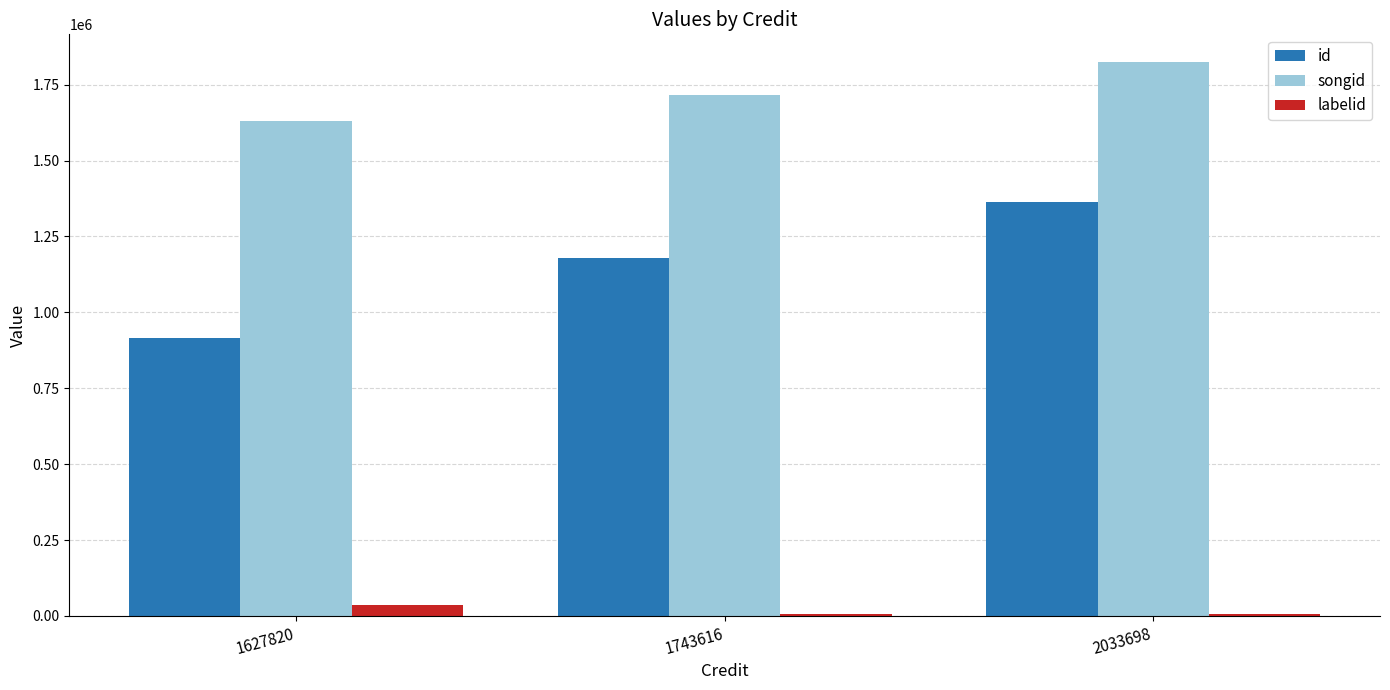

At which label is id closest to 1139829?

1743616